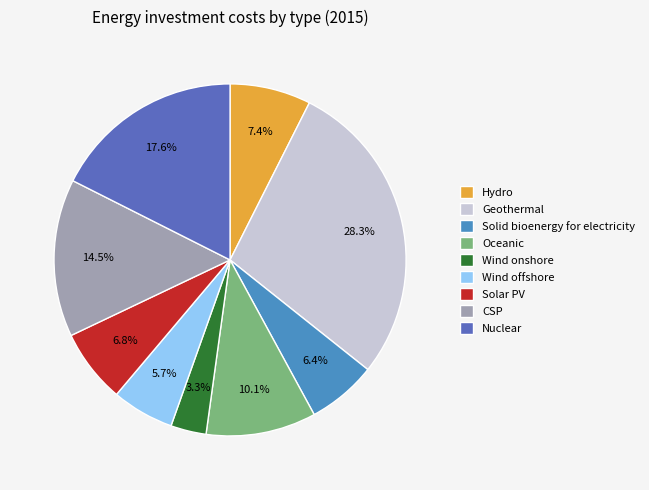

To the nearest percent, what is the difference between the largest and smallest slice percentages?

25%